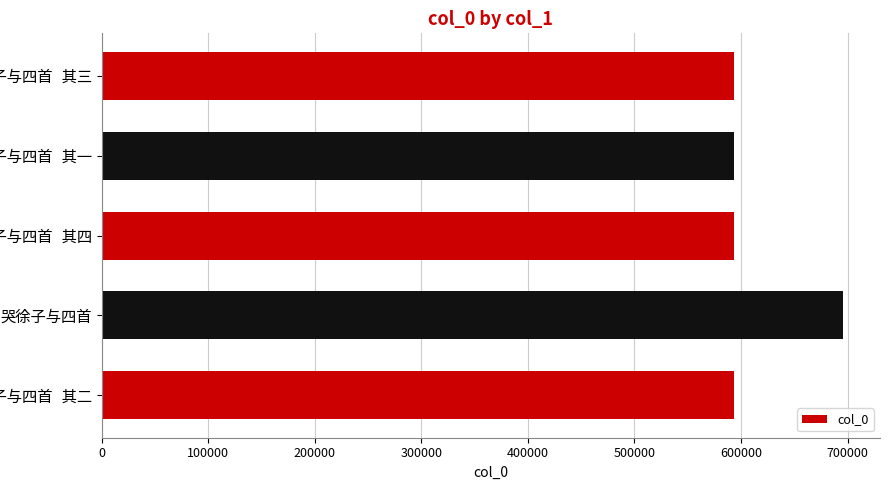

What is the sum of all values?

3069384